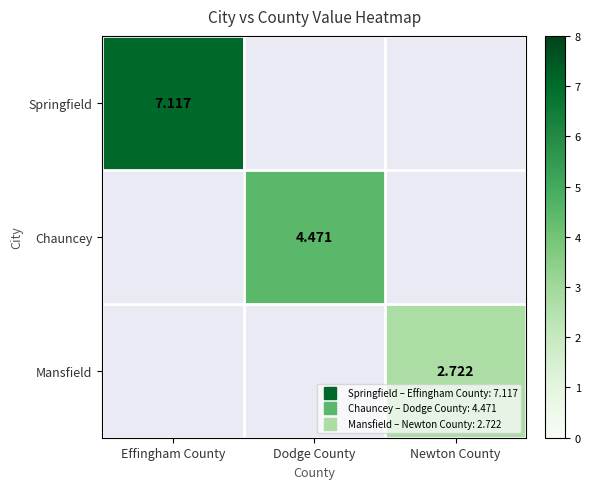

The value of Chauncey at Dodge County is 2.0. True or false?

False